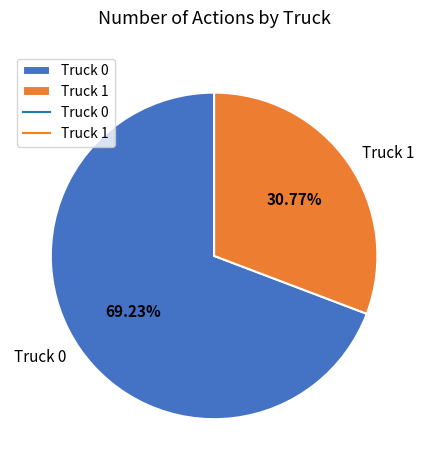

To the nearest percent, what portion does Truck 0 represent?

69%